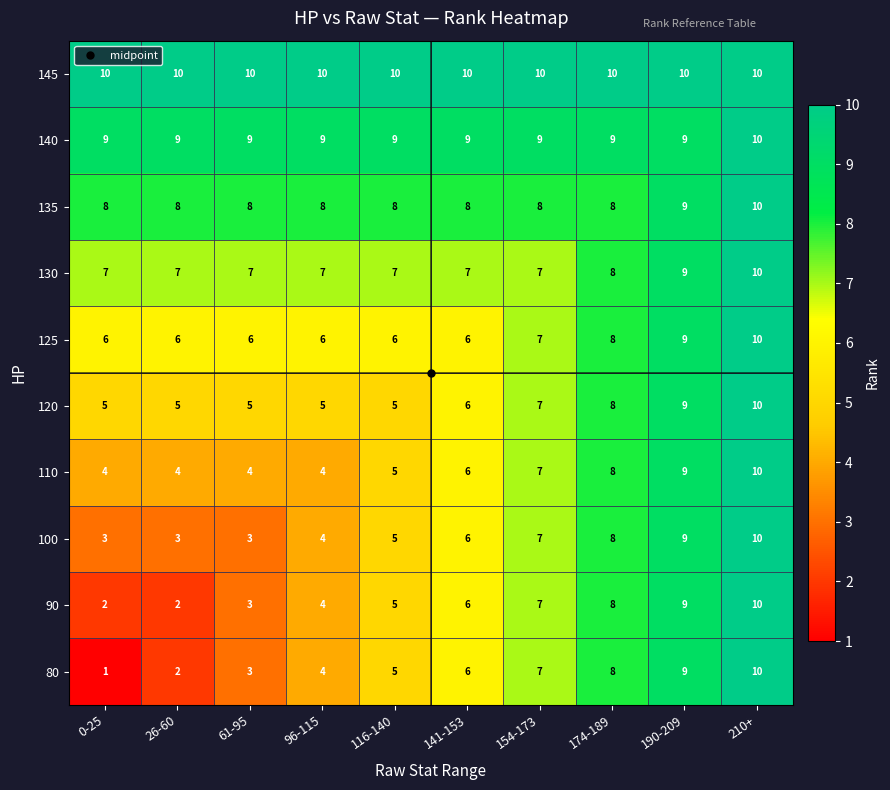

True or false: 110 has a value of 15 at 210+.

False